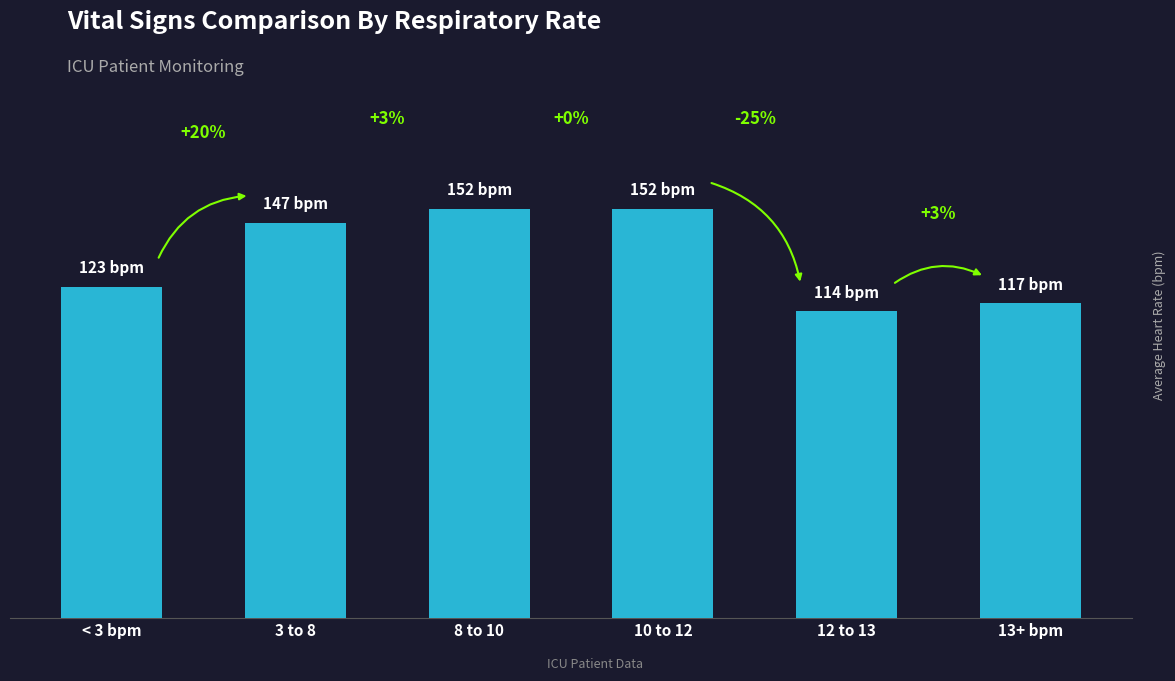

The chart shows a value of 67 at 3 to 8. True or false?

False